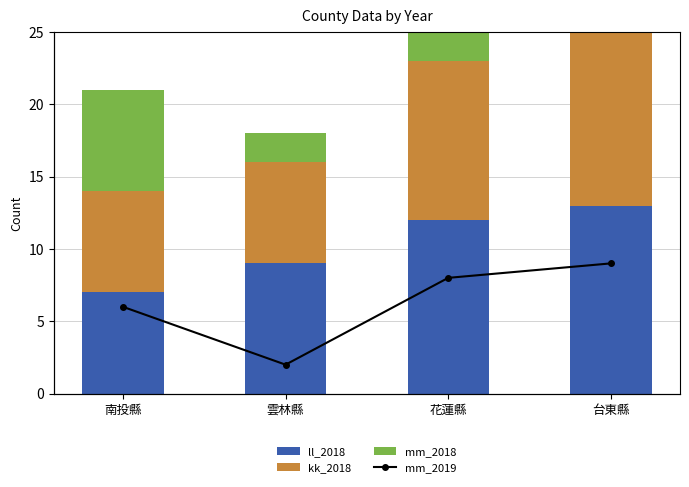

How many values in the kk_2018 series are below 11?

2